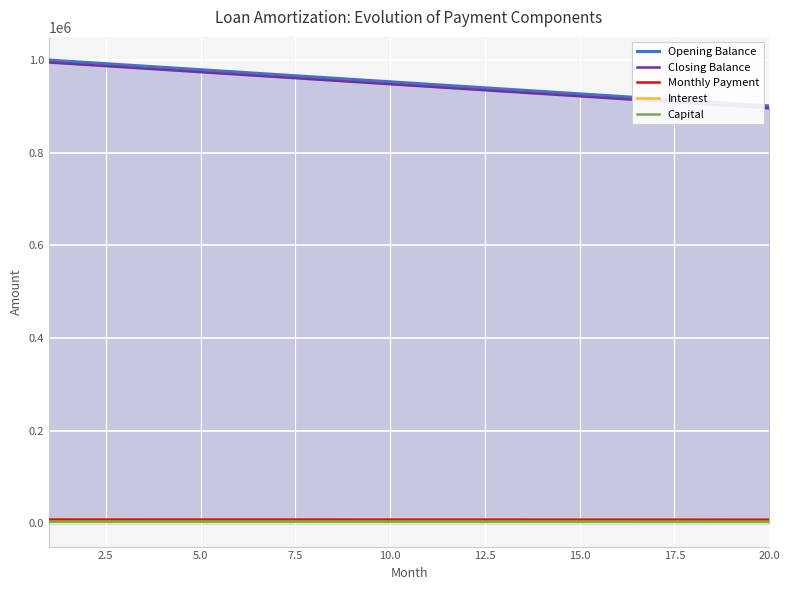

What is the sum of all Closing Balance values?

18906250.0